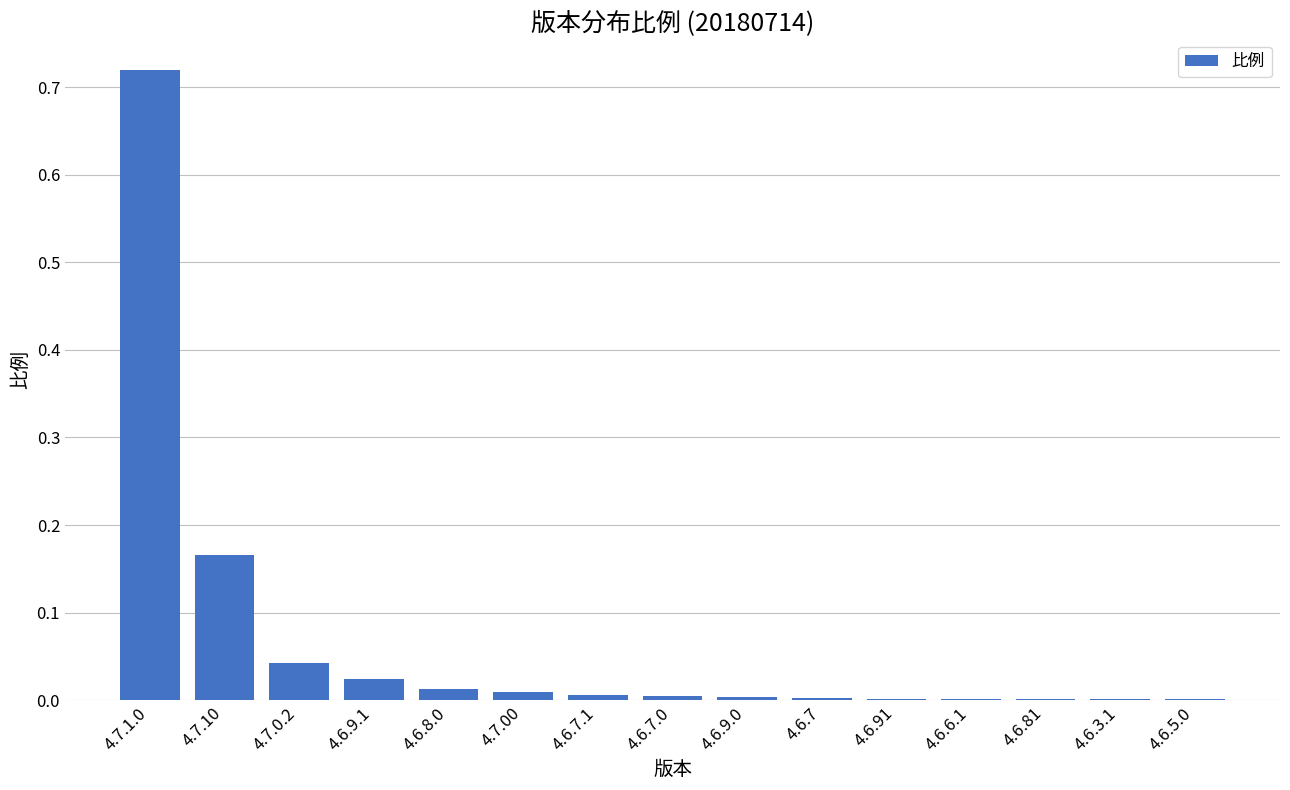

Is it true that the value at 4.6.3.1 is 0.0?

True